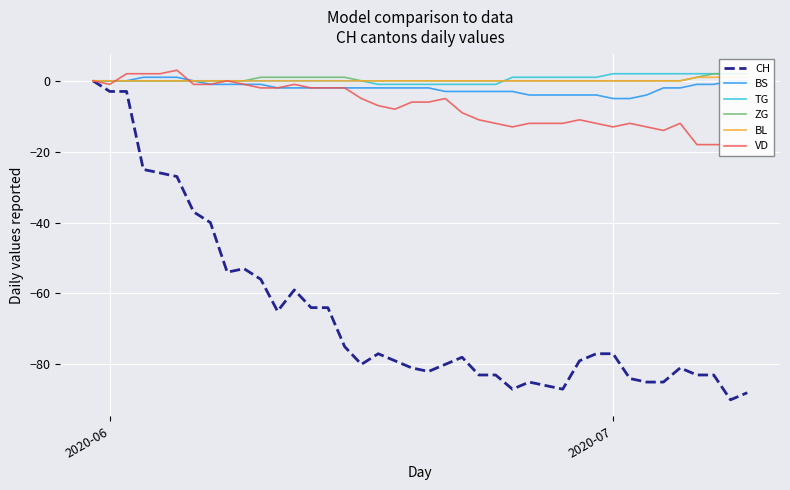

What is the value of the BS point at the 5th from the left?

1